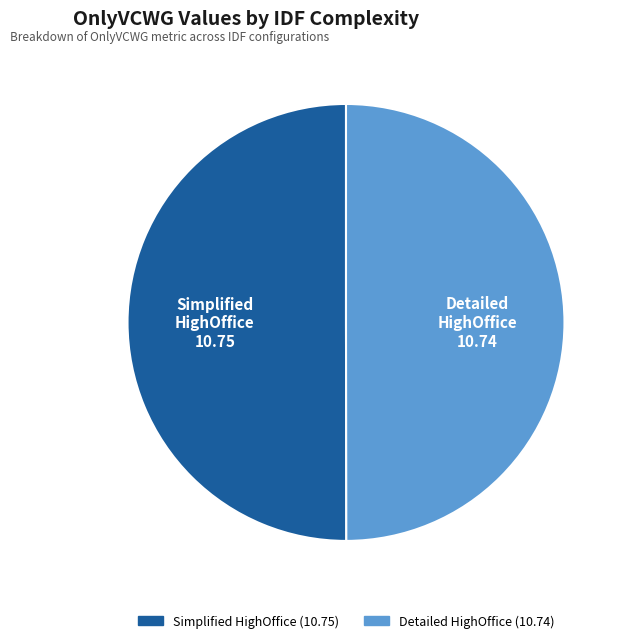

How many slices are in this pie chart?

2